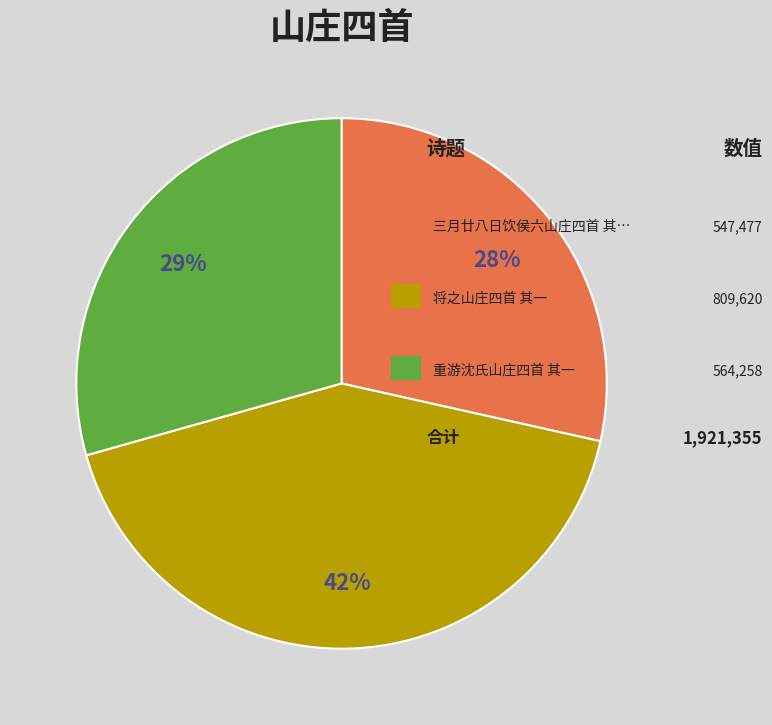

To the nearest percent, what is the average slice percentage?

33%